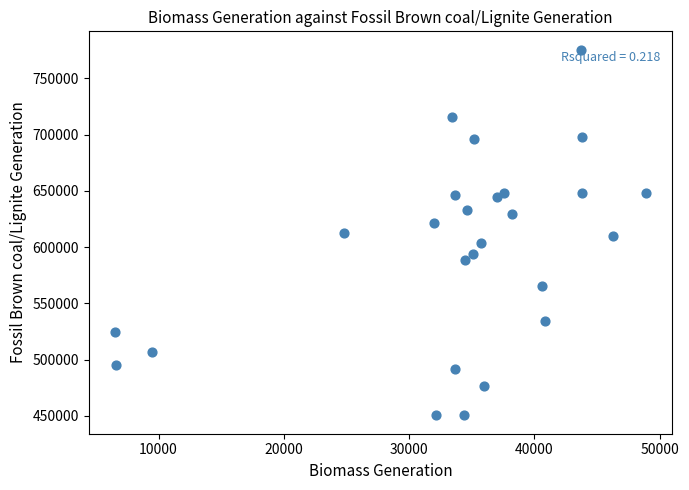

What is the range of Y values (max minus min)?

325117.0